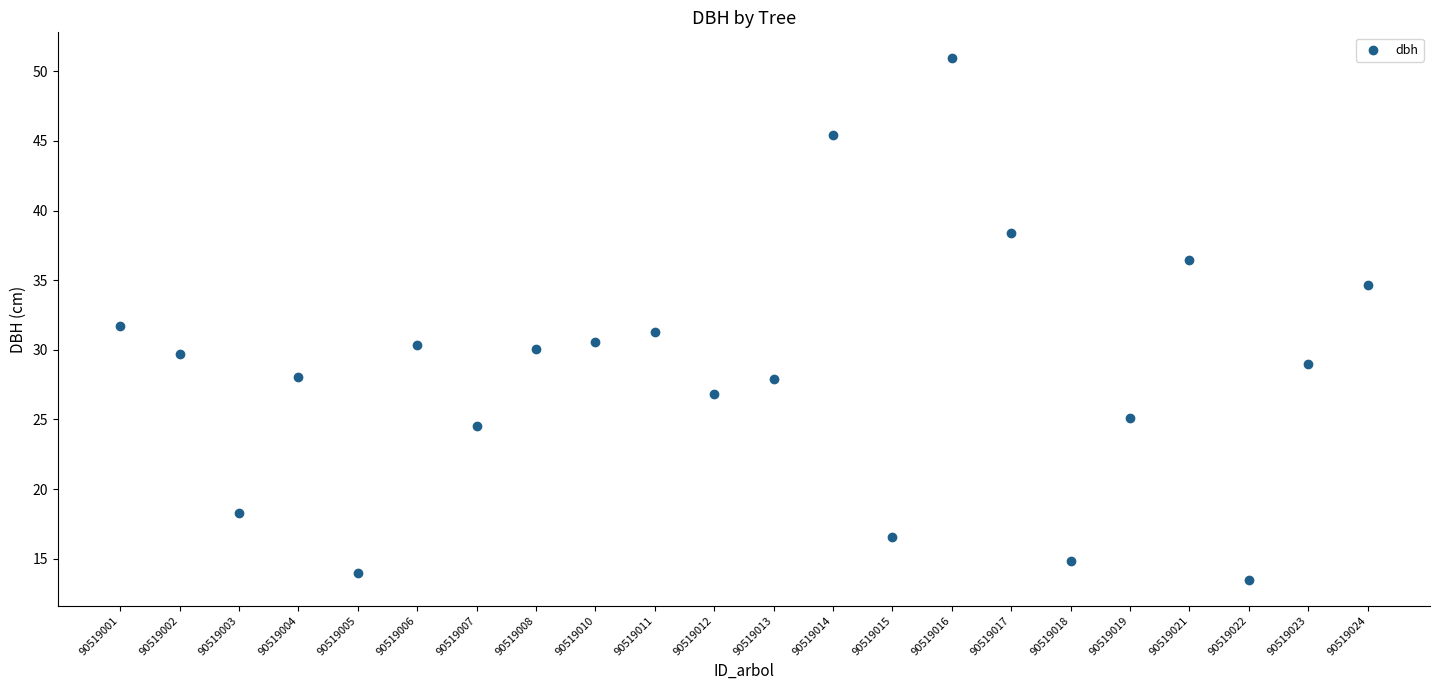

What is the range of Y values (max minus min)?

37.4